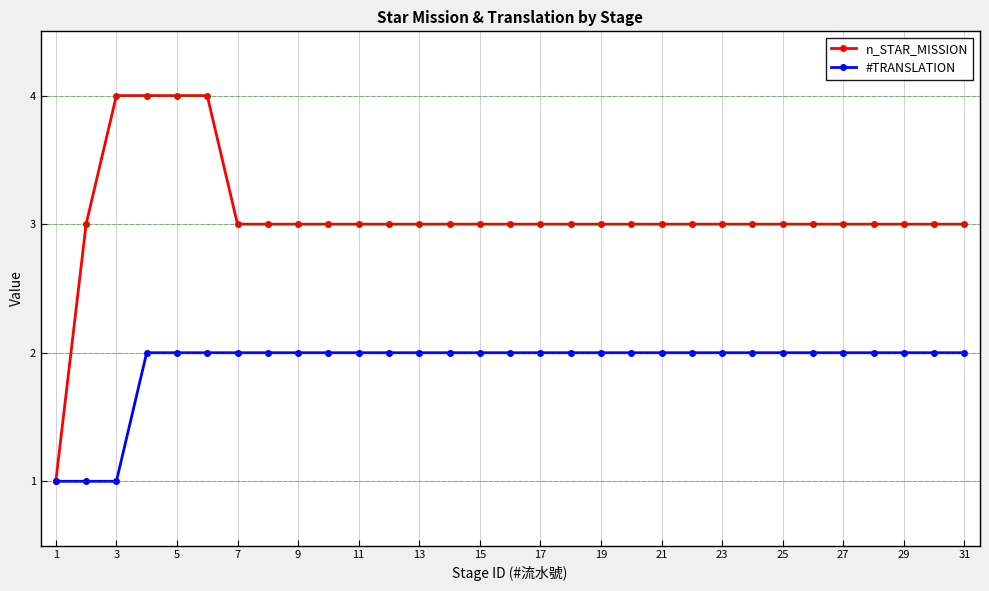

List the series in order of their peak value, highest first.

n_STAR_MISSION, #TRANSLATION